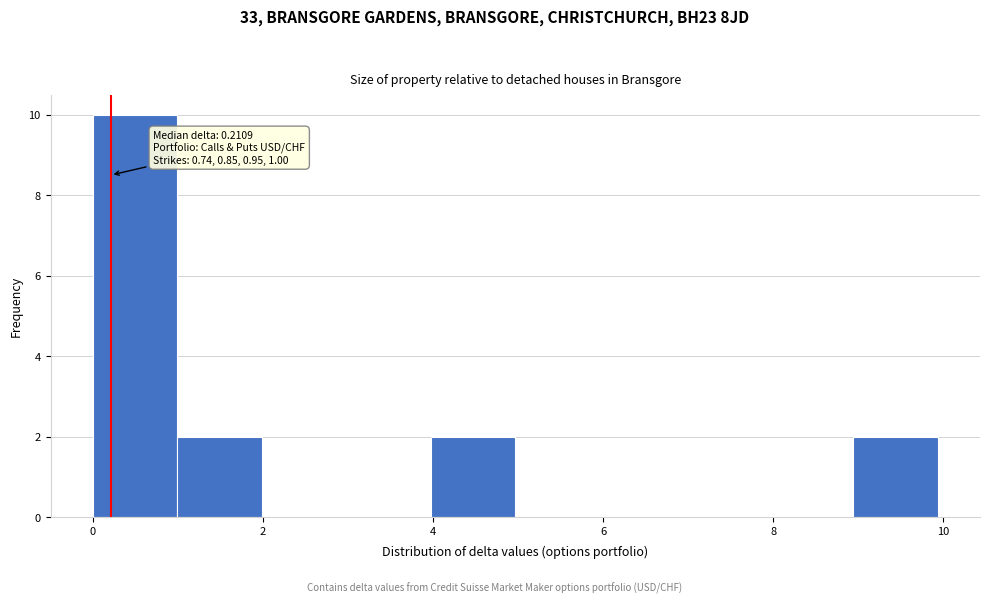

Which range on the x-axis has the tallest bar?

0 to 1